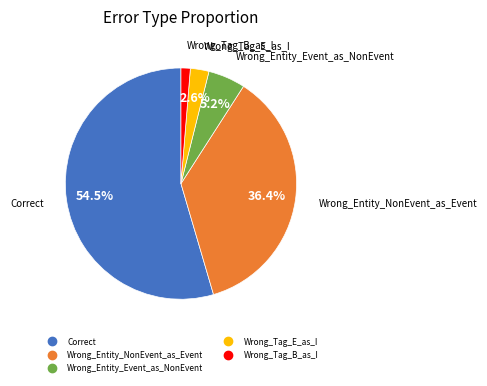

Rank the categories by value from highest to lowest.

Correct, Wrong_Entity_NonEvent_as_Event, Wrong_Entity_Event_as_NonEvent, Wrong_Tag_E_as_I, Wrong_Tag_B_as_I